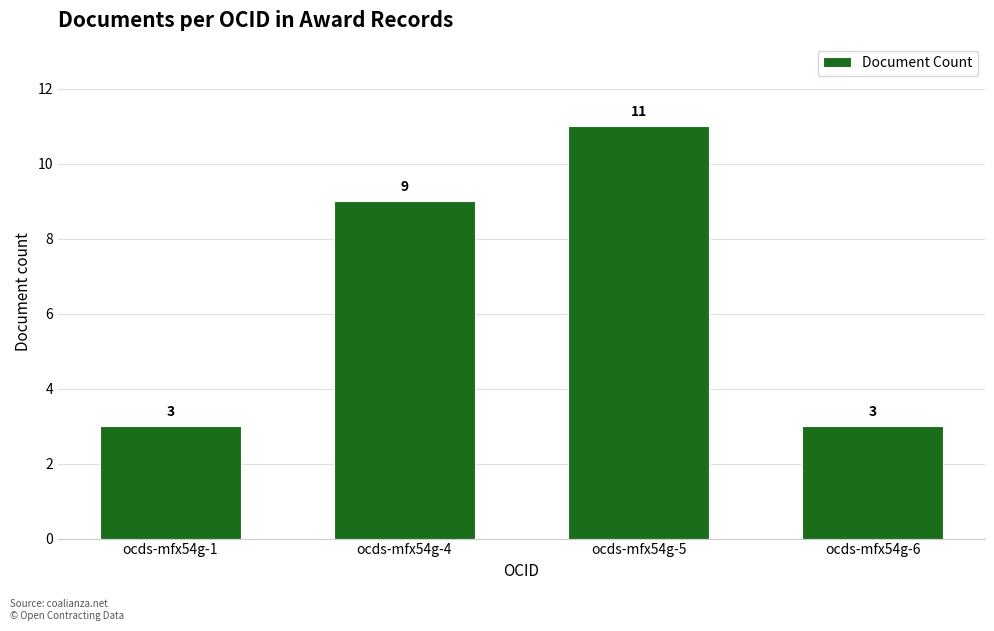

Count the number of categories in the chart.

4